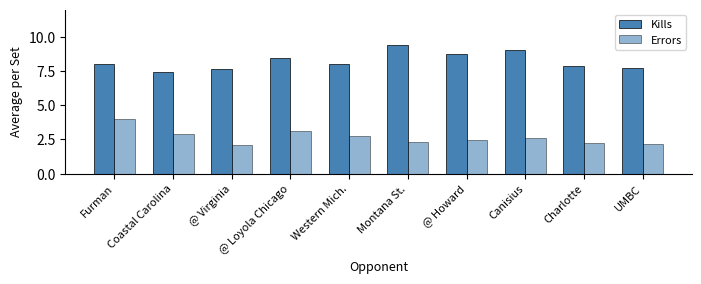

Reading right to left, extract all data points from this chart.

Kills: 7.7	7.9	9.1	8.8	9.4	8.0	8.5	7.7	7.4	8.0
Errors: 2.2	2.2	2.6	2.5	2.3	2.8	3.1	2.1	2.9	4.0